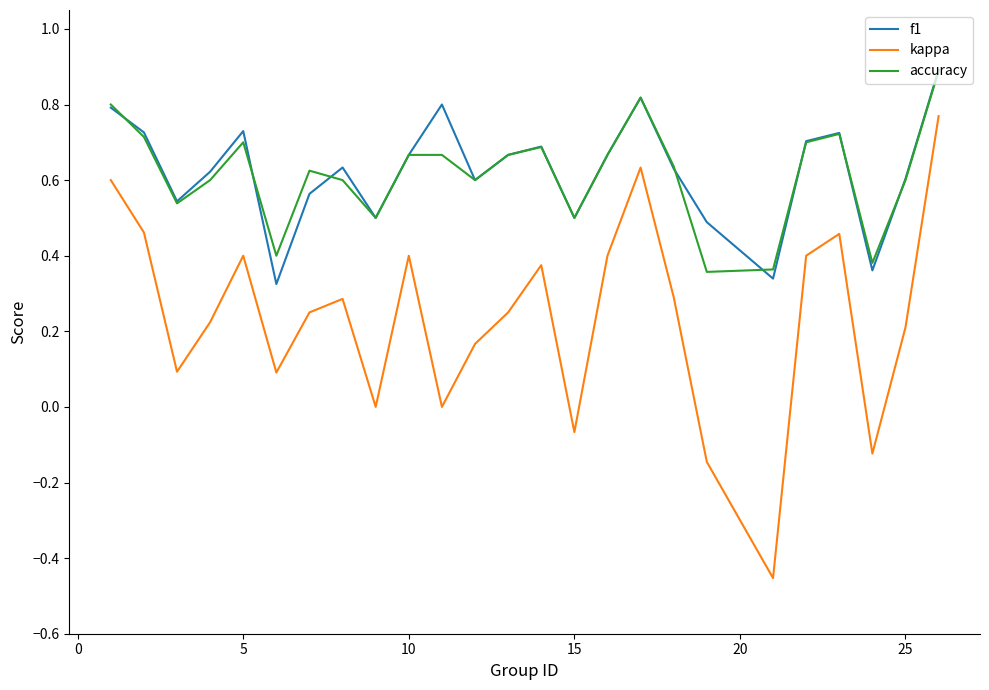

True or false: accuracy and kappa intersect in this chart.

False